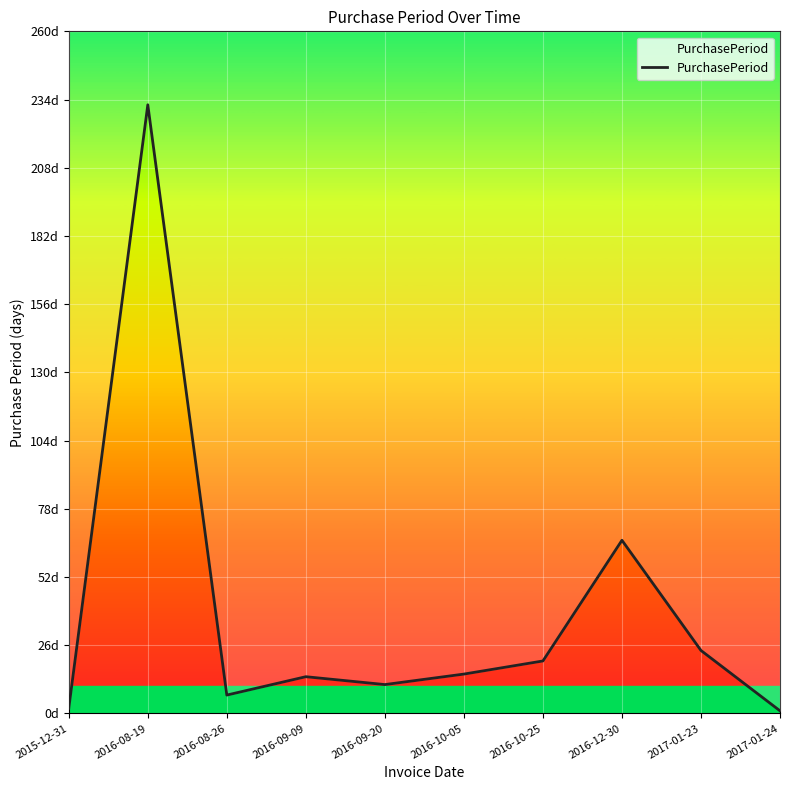

What is the difference between the maximum and minimum values?

231